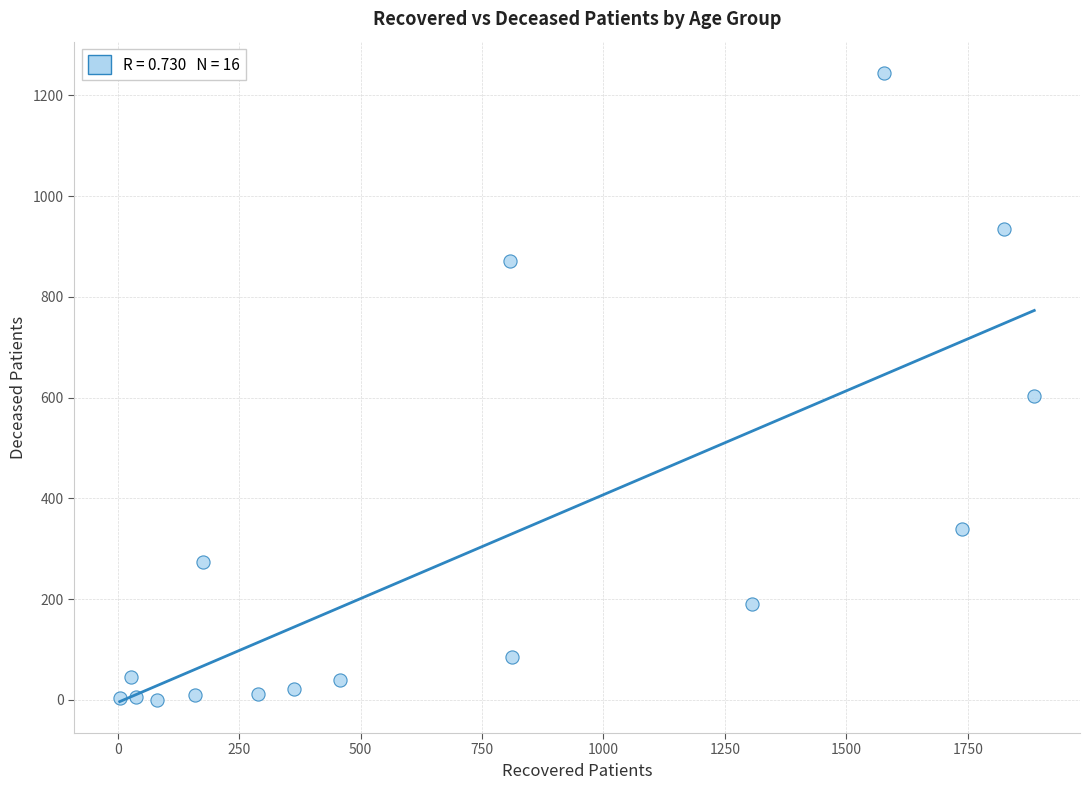

What is the range of X values (max minus min)?

1883